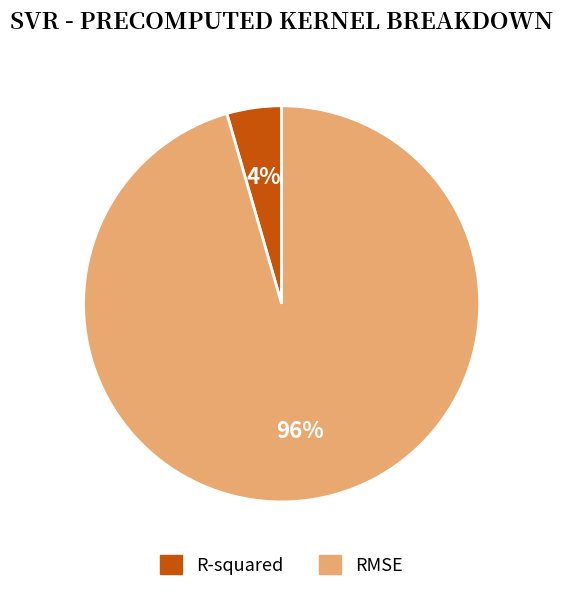

Does R-squared account for over 50% of the chart?

No